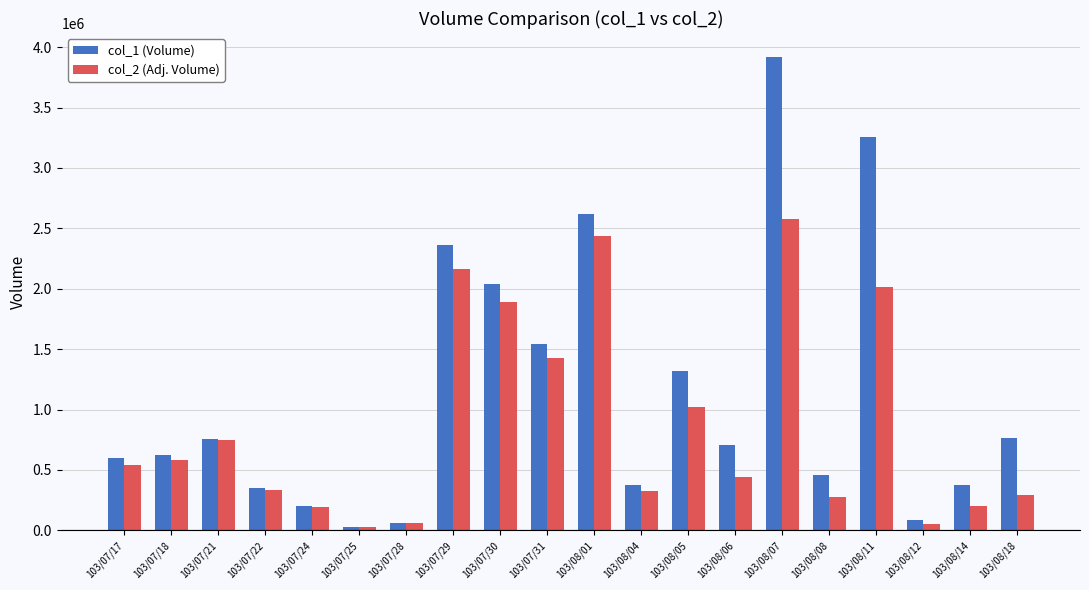

What is the label of the 18th bar from the right?

103/07/21